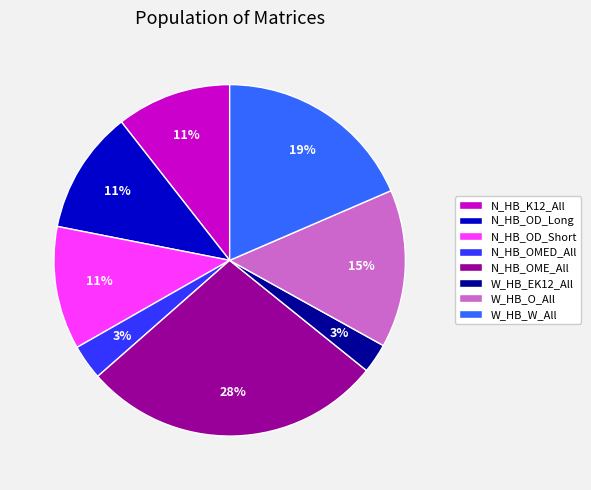

Does N_HB_OME_All represent more than half of the total?

No